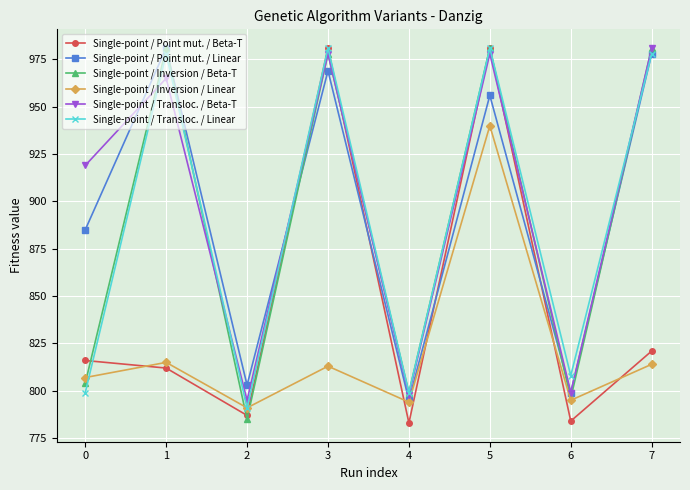

What is the total value across all series at 3?

5700